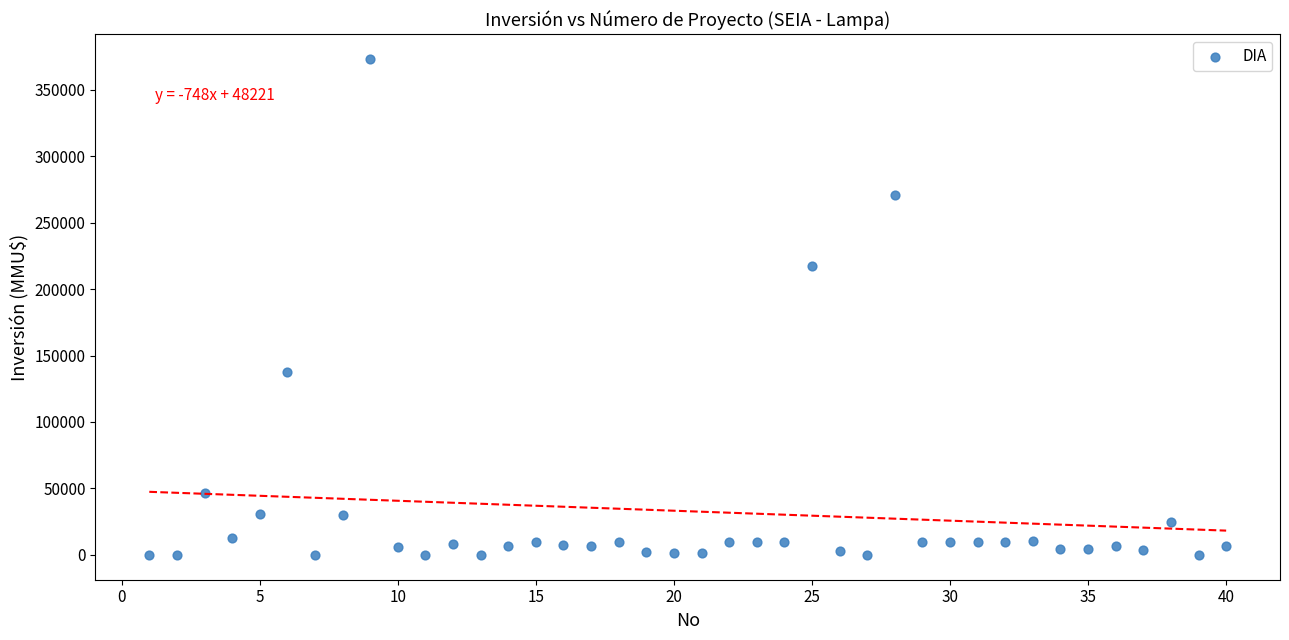

What Y value in the scatter plot is closest to 186500?

217000